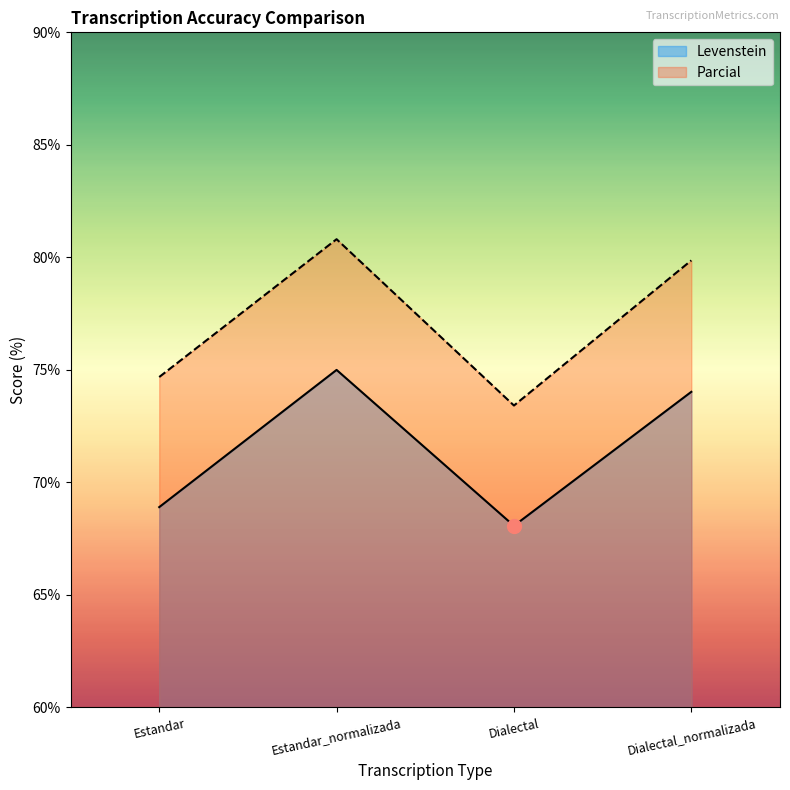

List the series in order of their peak value, lowest first.

Levenstein, Parcial